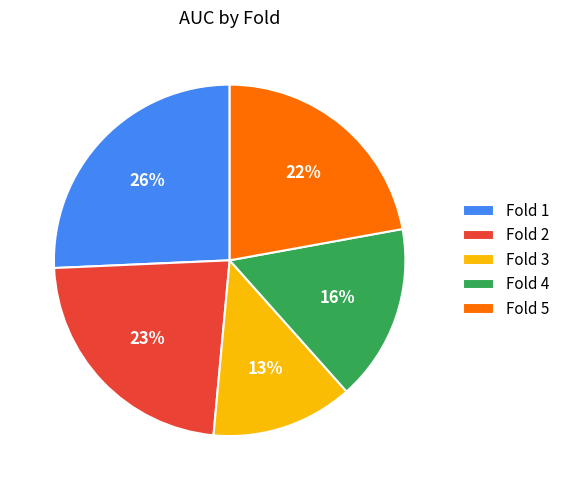

Does Fold 5 account for over 50% of the chart?

No